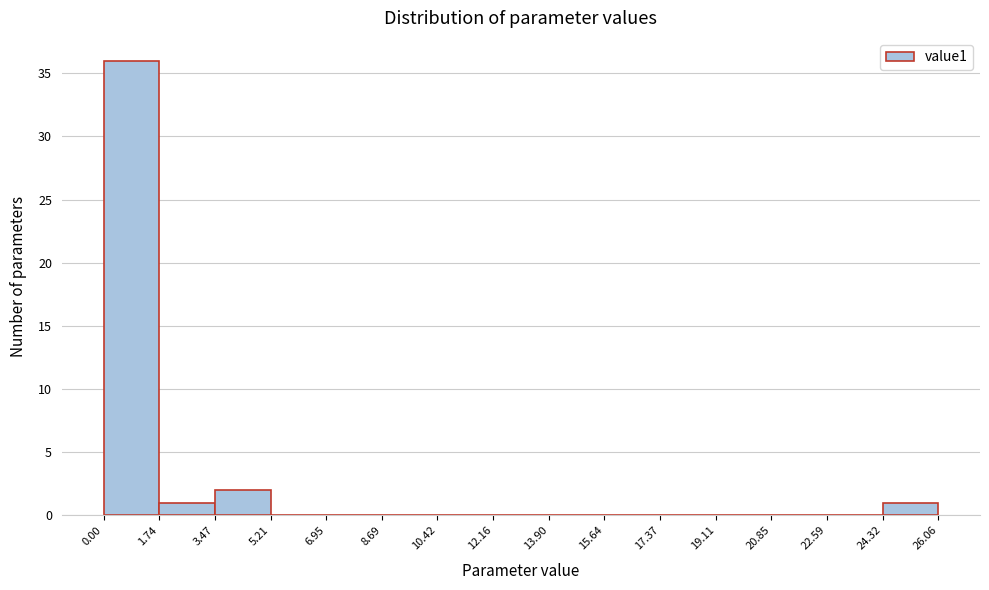

Reading left to right, list every bar in this chart as the range it spans on the x-axis followed by its height. The values are not printed on the chart, so give them approximately, as read against the axis.

0.00 to 1.74: 36
1.74 to 3.47: 1
3.47 to 5.21: 2
5.21 to 6.95: 0
6.95 to 8.69: 0
8.69 to 10.42: 0
10.42 to 12.16: 0
12.16 to 13.90: 0
13.90 to 15.64: 0
15.64 to 17.37: 0
17.37 to 19.11: 0
19.11 to 20.85: 0
20.85 to 22.59: 0
22.59 to 24.32: 0
24.32 to 26.06: 1